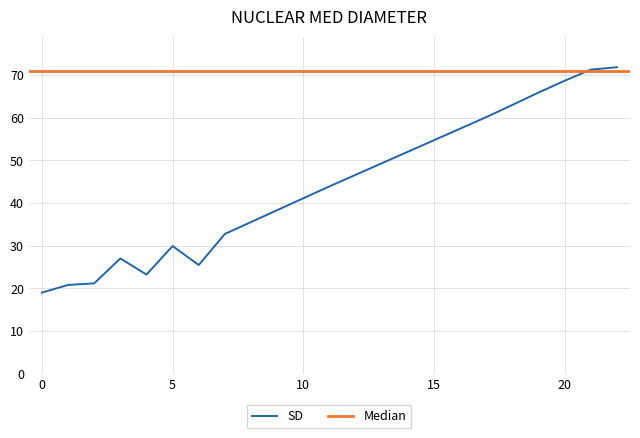

What is the lowest value of the SD series?

19.0